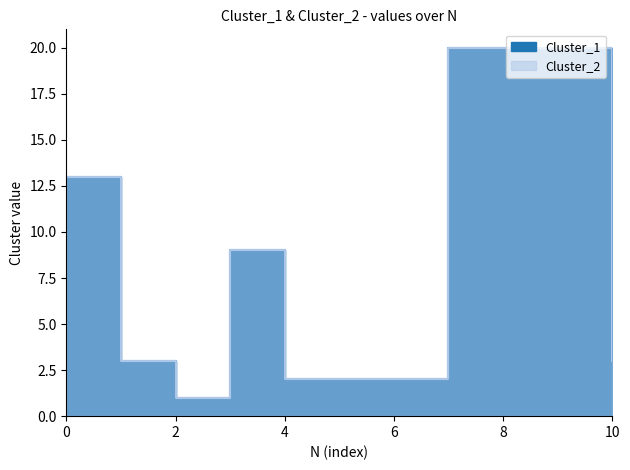

Count the number of categories in the chart.

11